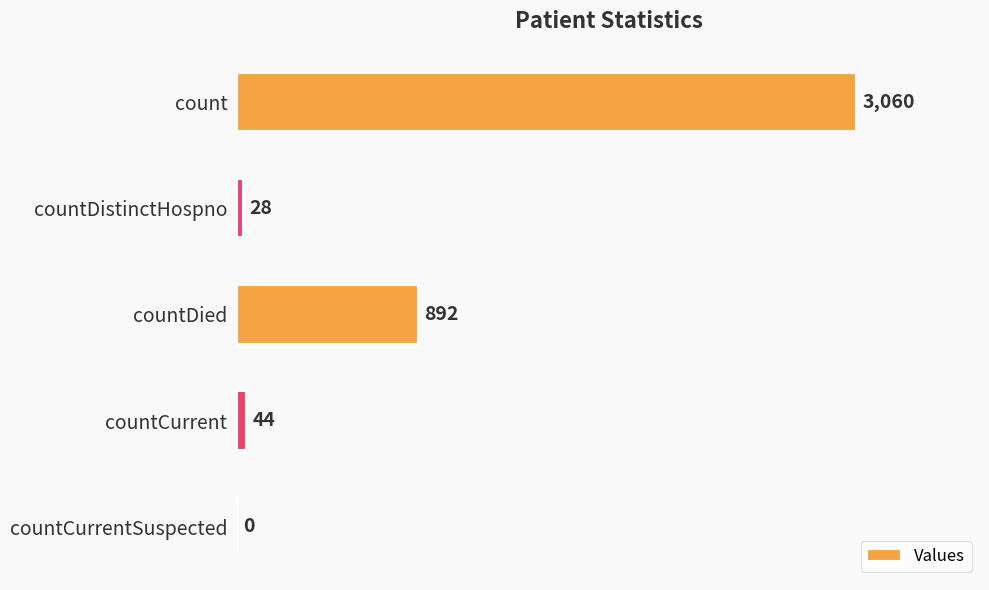

The value at countDied is 892. True or false?

True